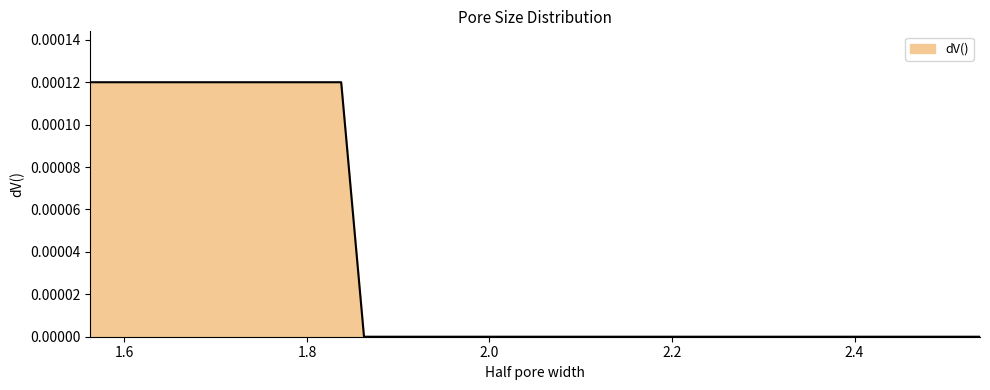

Does the chart display data point markers on the line(s)?

No